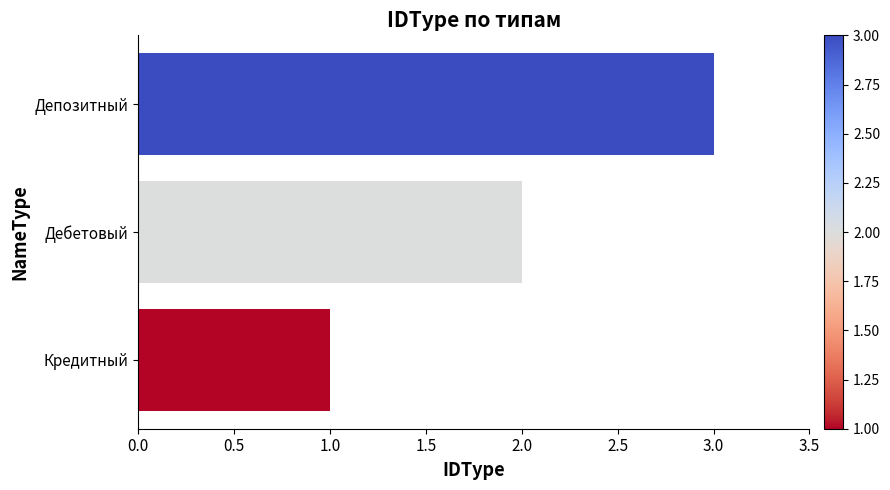

What is the minimum value shown in the chart?

1